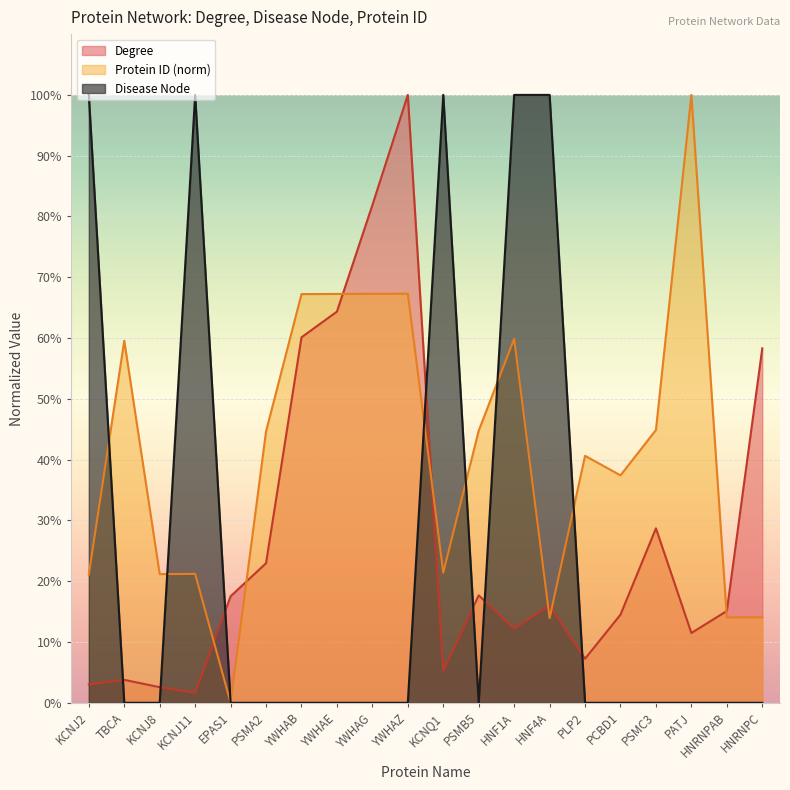

How many positive values does the Protein ID series have?

19